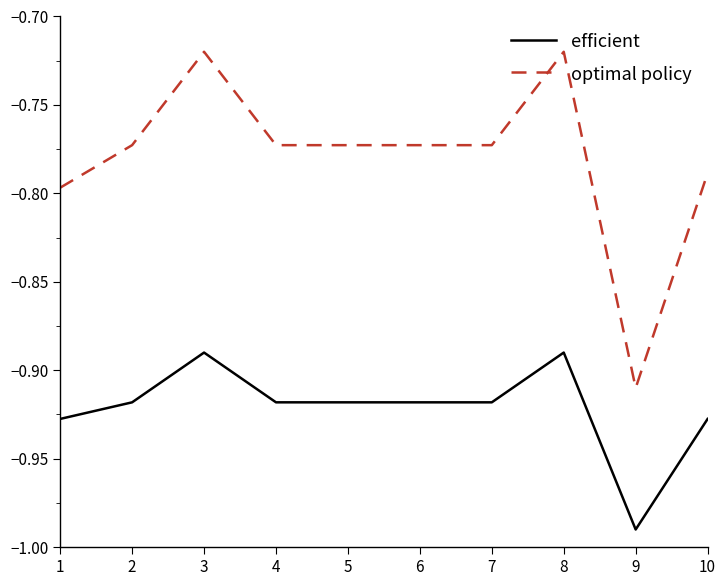

At 5, list the series in order from largest to smallest.

optimal policy, efficient